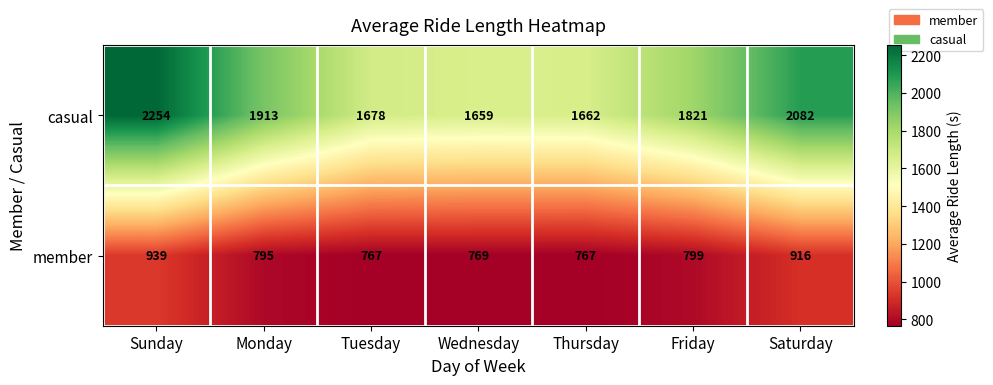

What is the maximum value shown in the chart?

2254